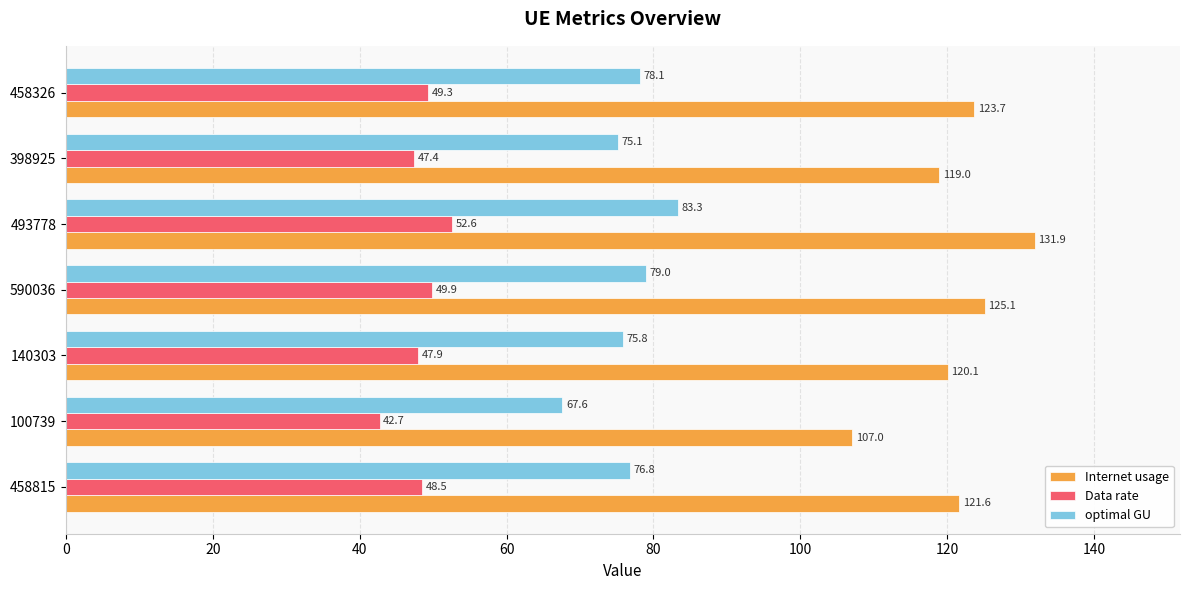

Count the number of data series in this chart.

3